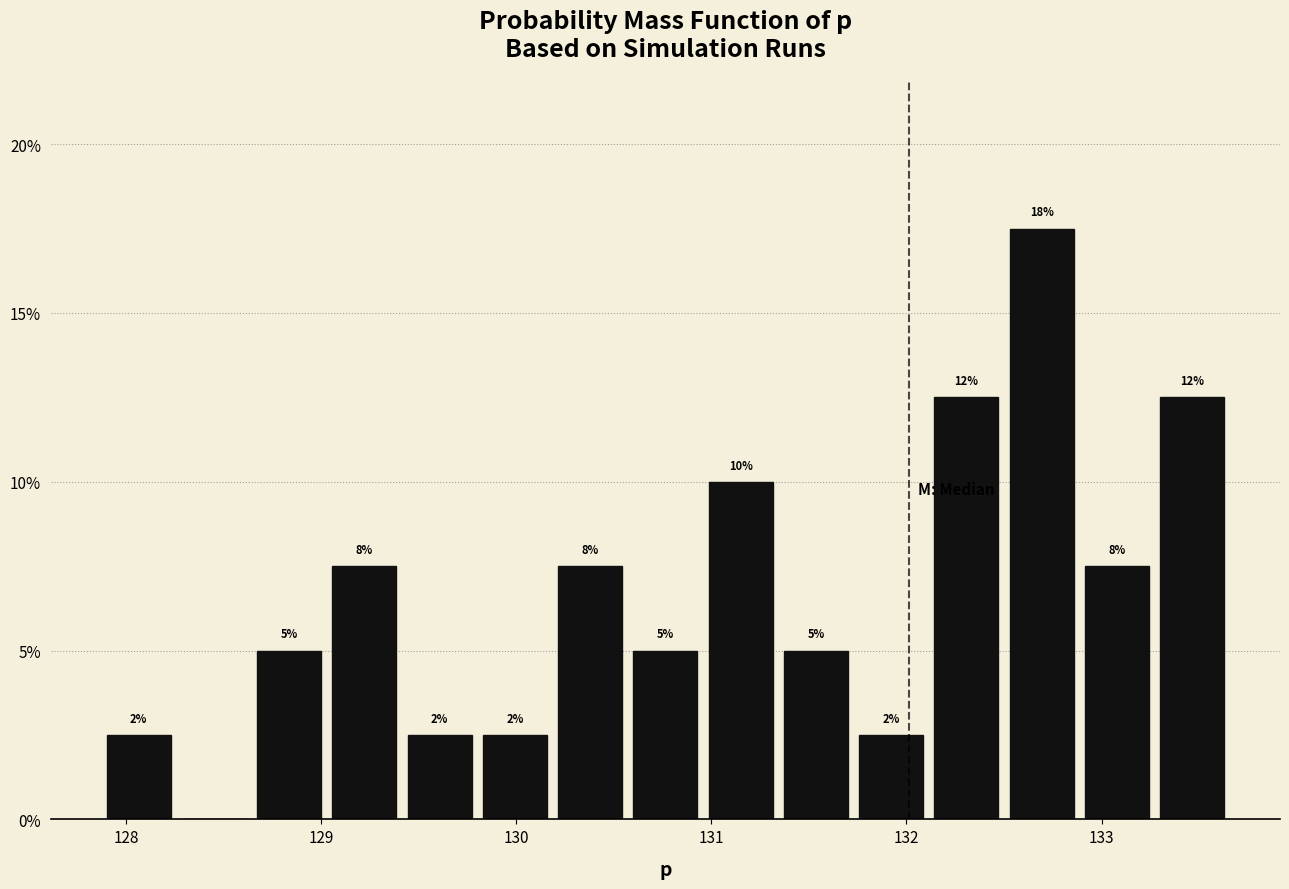

Read against the x-axis, roughly where is the centre of the tallest bar?

132.7